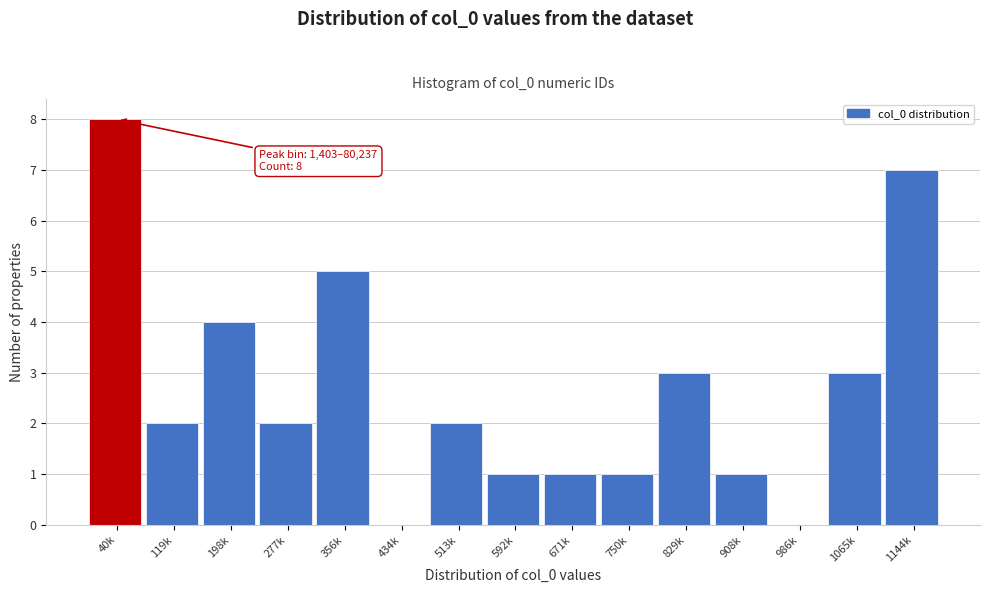

Reading left to right, transcribe all the data shown in this chart.

40k=8	119k=2	198k=4	277k=2	356k=5	434k=0	513k=2	592k=1	671k=1	750k=1	829k=3	908k=1	986k=0	1065k=3	1144k=7